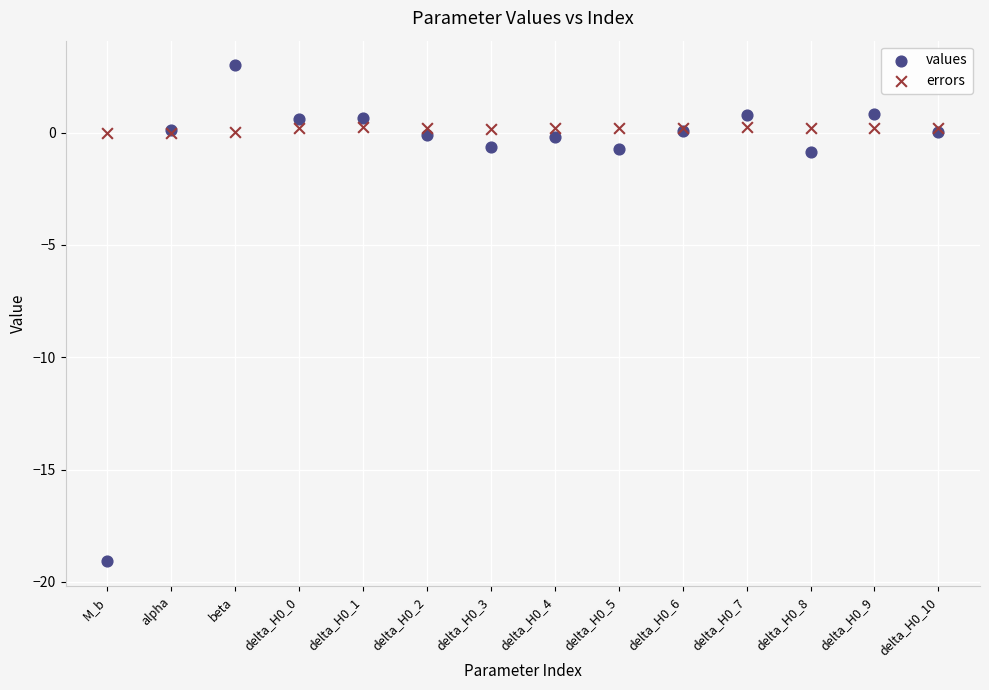

Which series has the largest Y range (max minus min)?

values